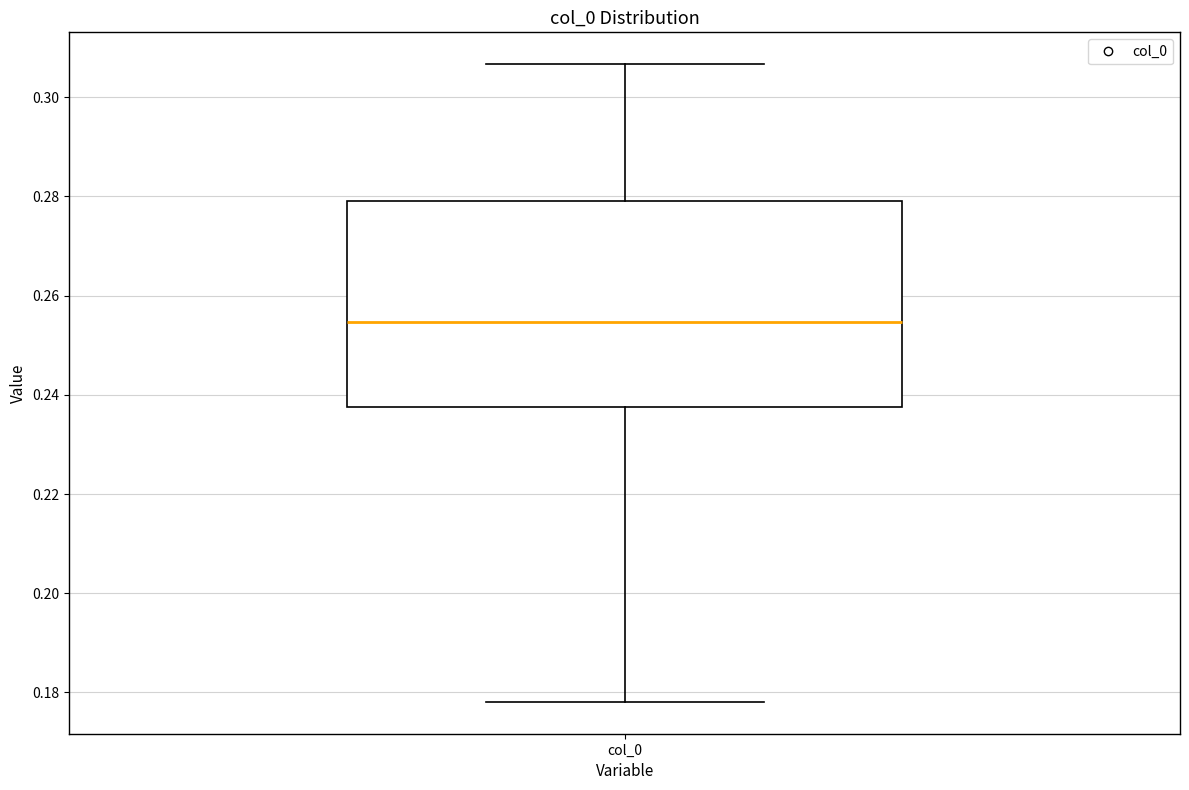

Where does the upper whisker of the box for col_0 end on the y-axis? The values are not printed on the chart, so give them approximately, as read against the axis.

0.306